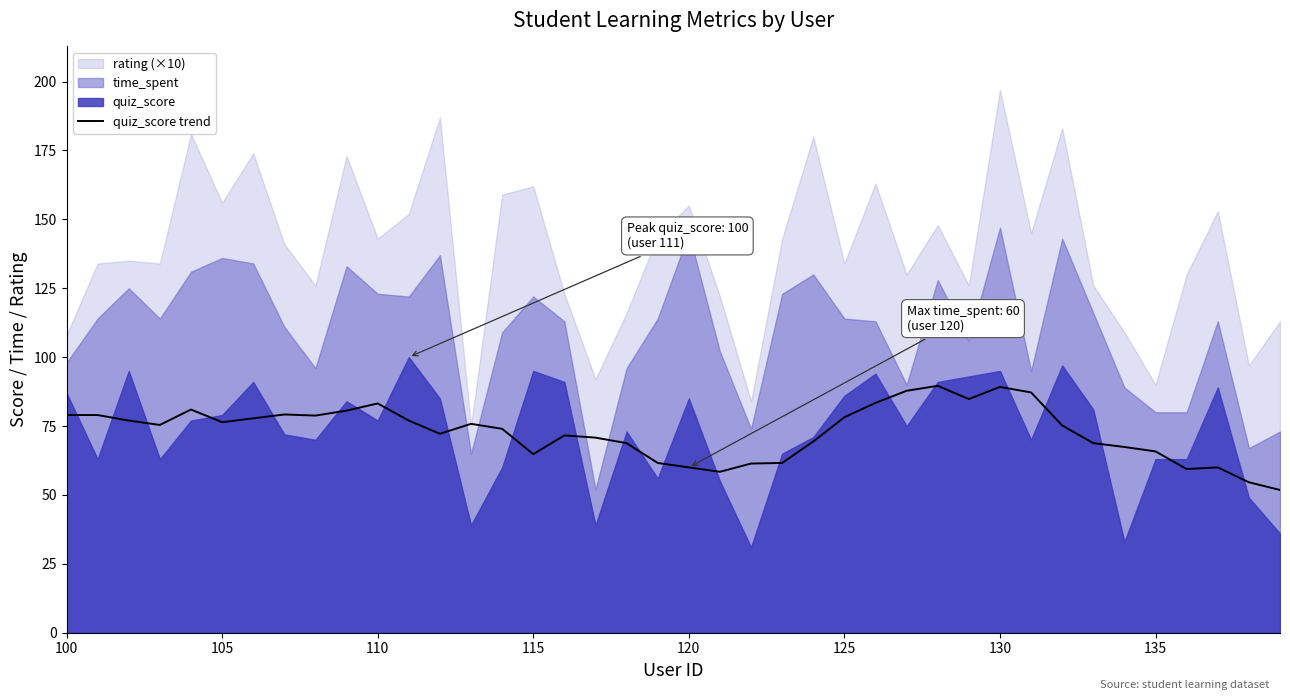

What is the minimum value for quiz_score trend?

51.8